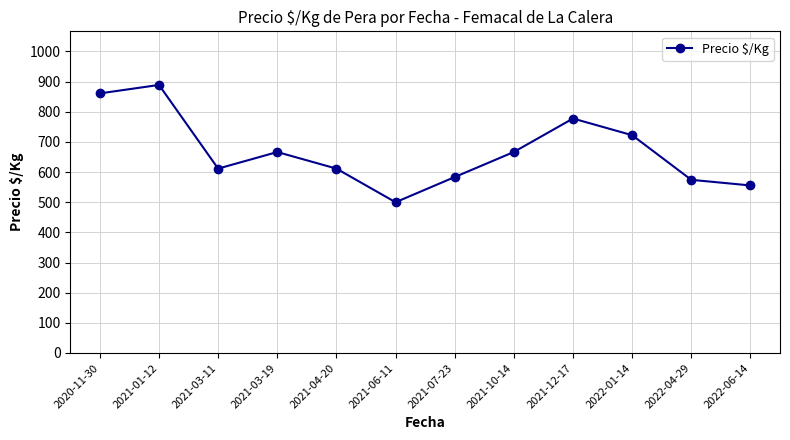

What is the value of the 11th point from the left?

574.3